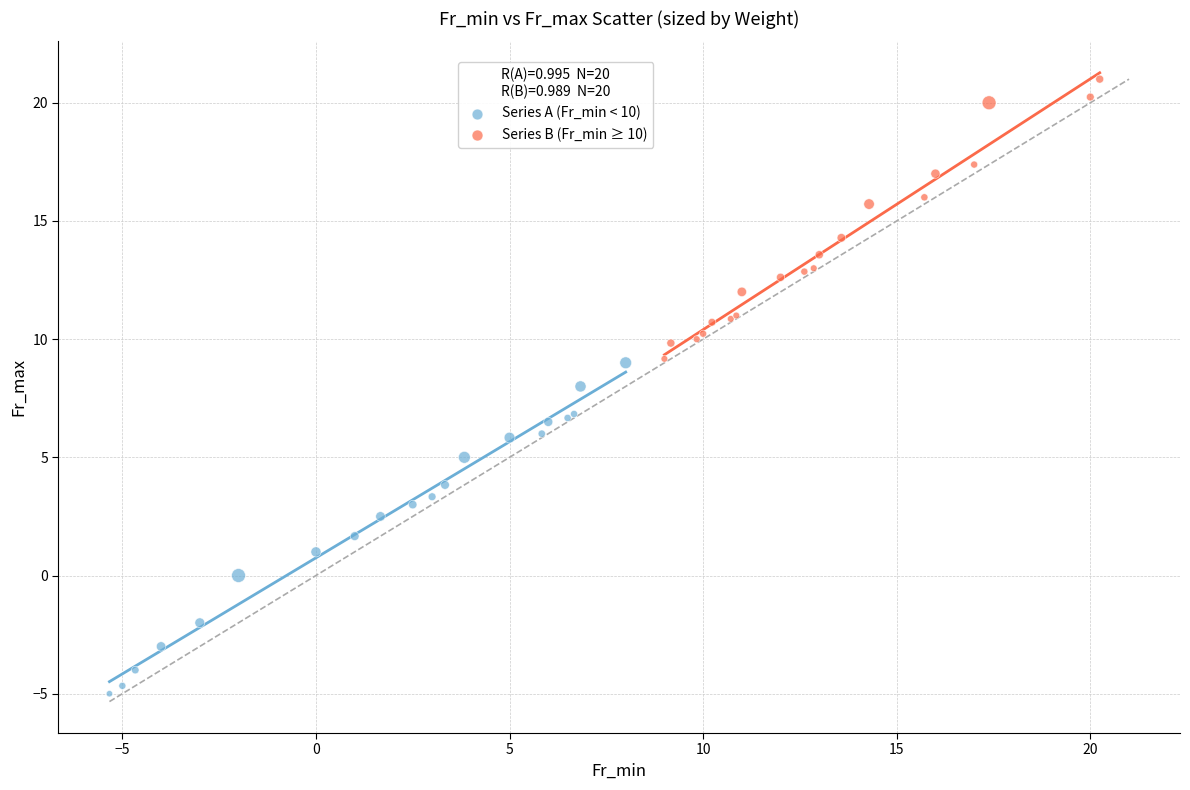

Which series has the widest spread of Y values?

Series A (Fr_min < 10)